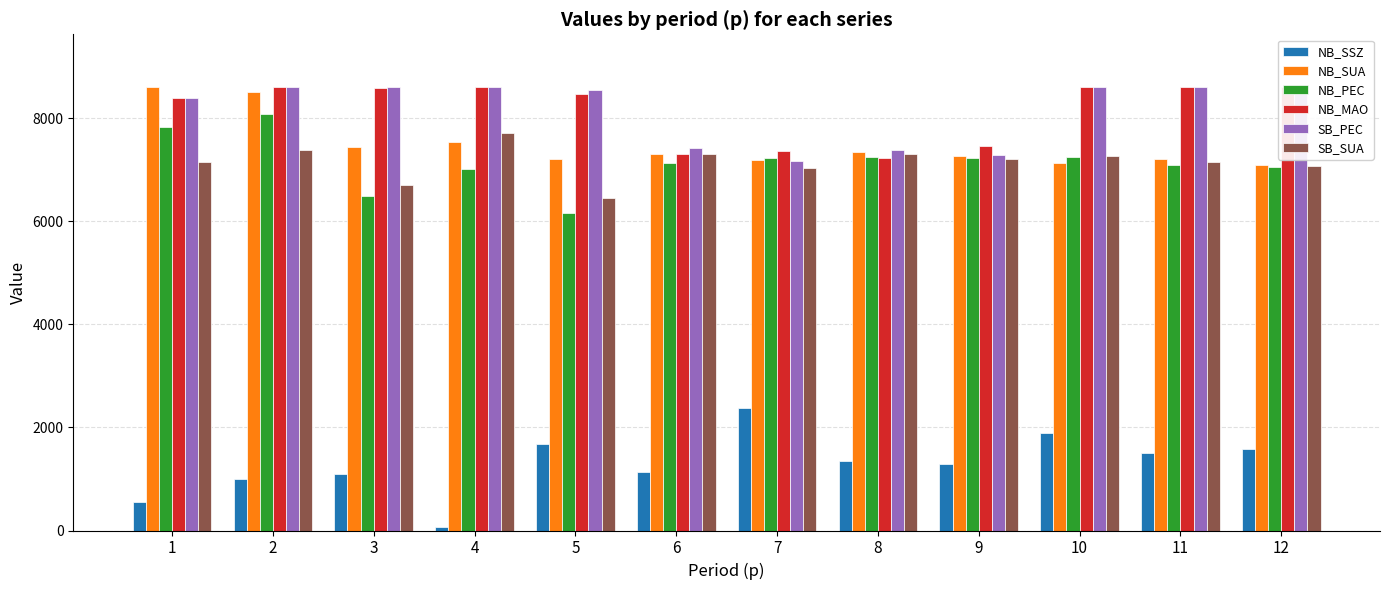

Which series has the largest total across all categories?

NB_MAO